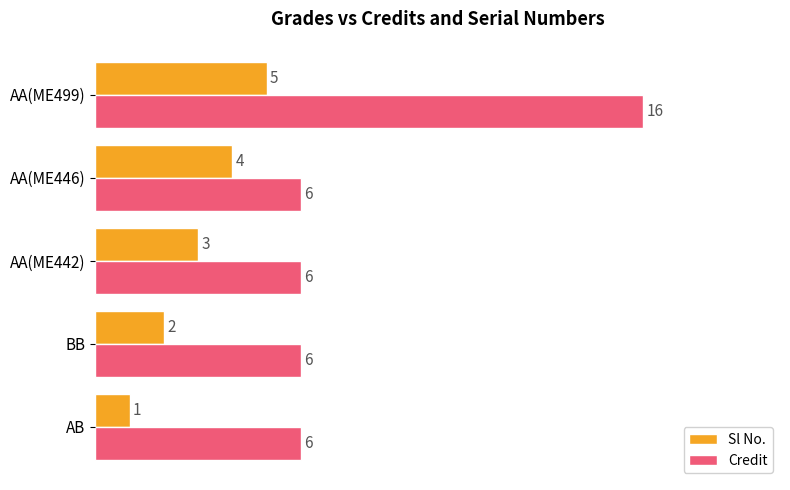

At which category is the sum across all series the highest?

AA(ME499)